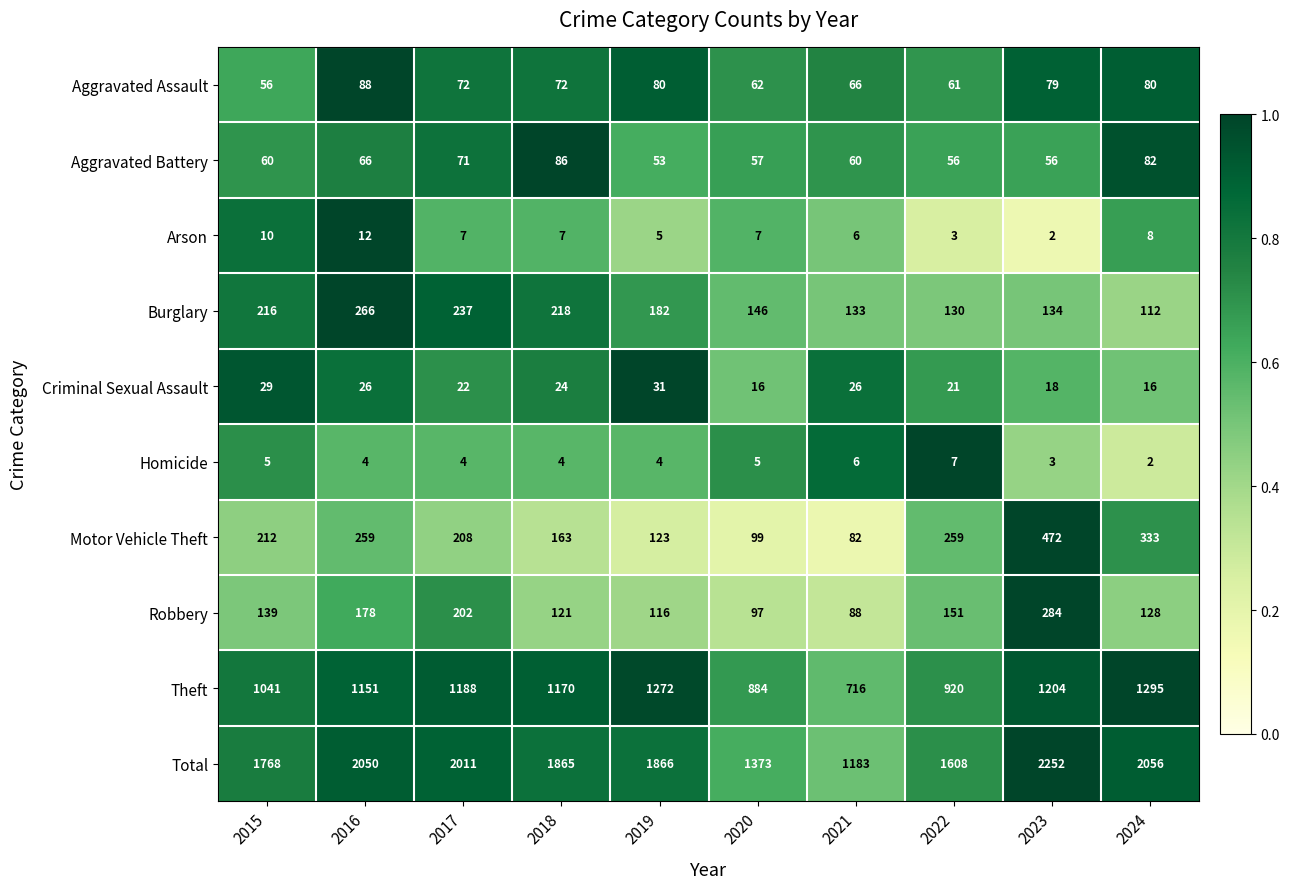

At which category is the sum across all series the highest?

2023